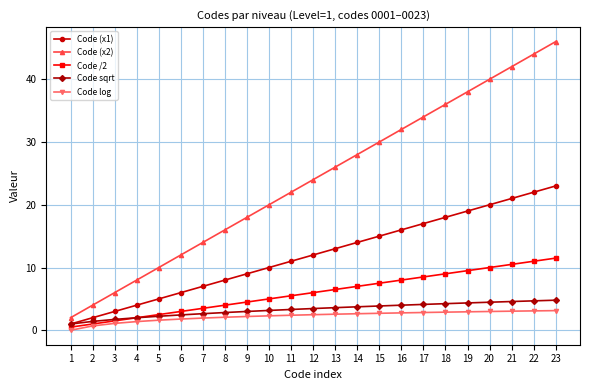

Between 8 and 22, which series saw the biggest shift?

Code (x2)